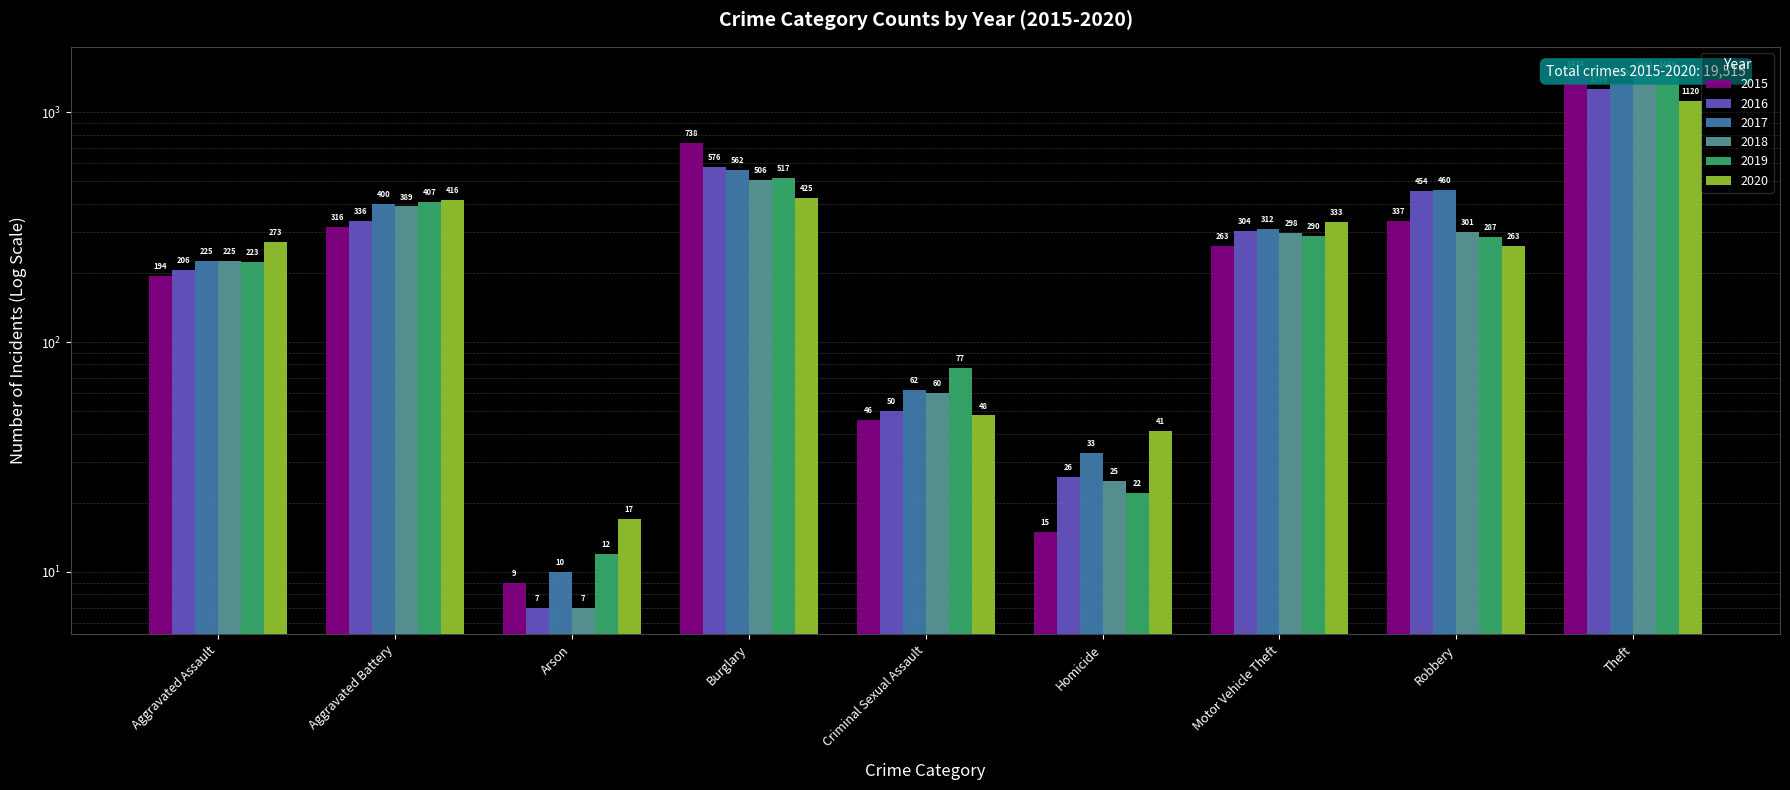

Where is 2018 nearest to the value 734?

Burglary